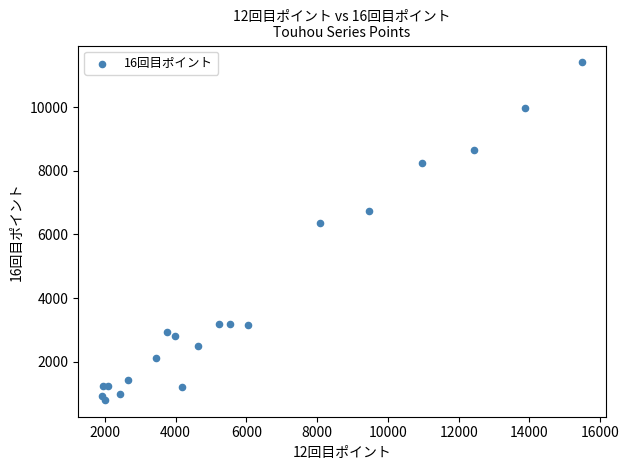

What Y value in the scatter plot is closest to 6102?

6371